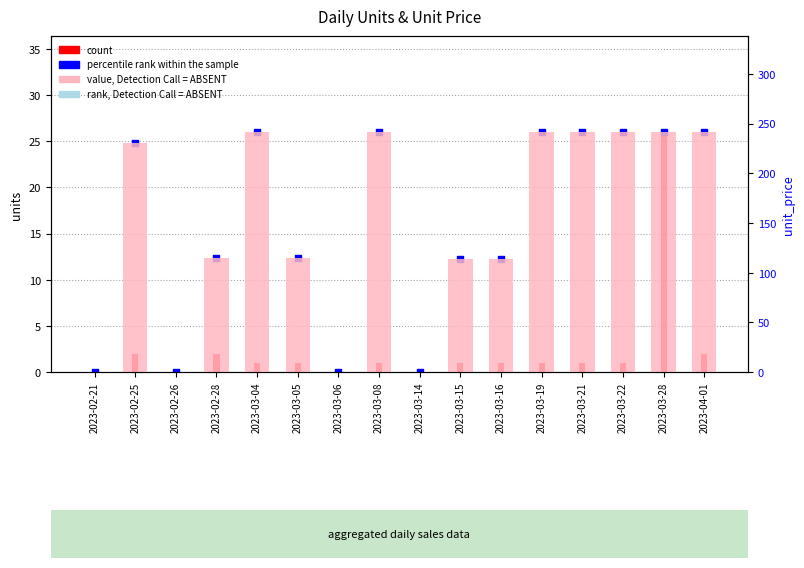

Which series reaches the minimum Y coordinate?

units (count)